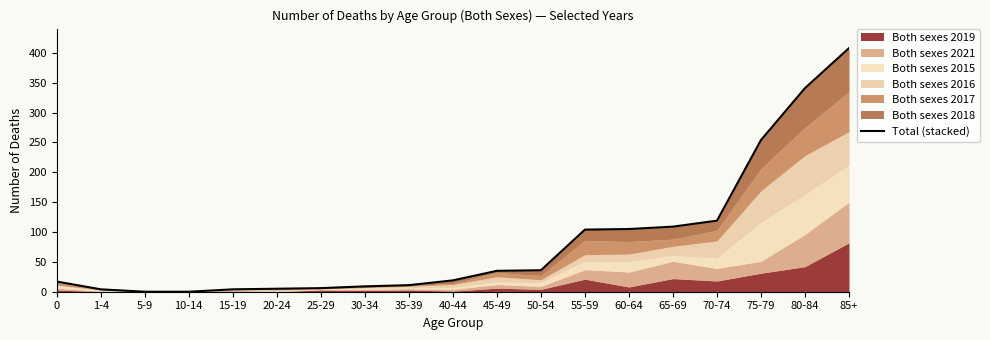

Reading right to left, what are all the values shown in this chart?

85+=408	80-84=341	75-79=254	70-74=119	65-69=109	60-64=105	55-59=104	50-54=36	45-49=35	40-44=19	35-39=11	30-34=9	25-29=6	20-24=5	15-19=4	10-14=0	5-9=0	1-4=4	0=17